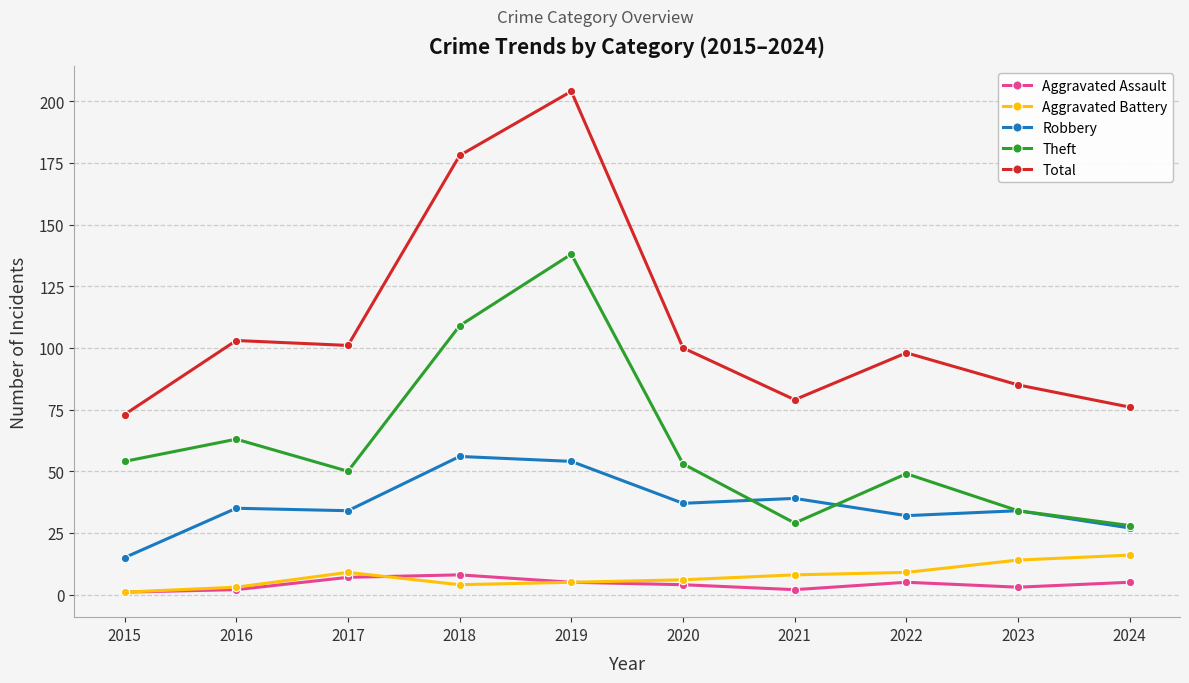

What is the value of the Aggravated Battery point at the 1st from the left?

1